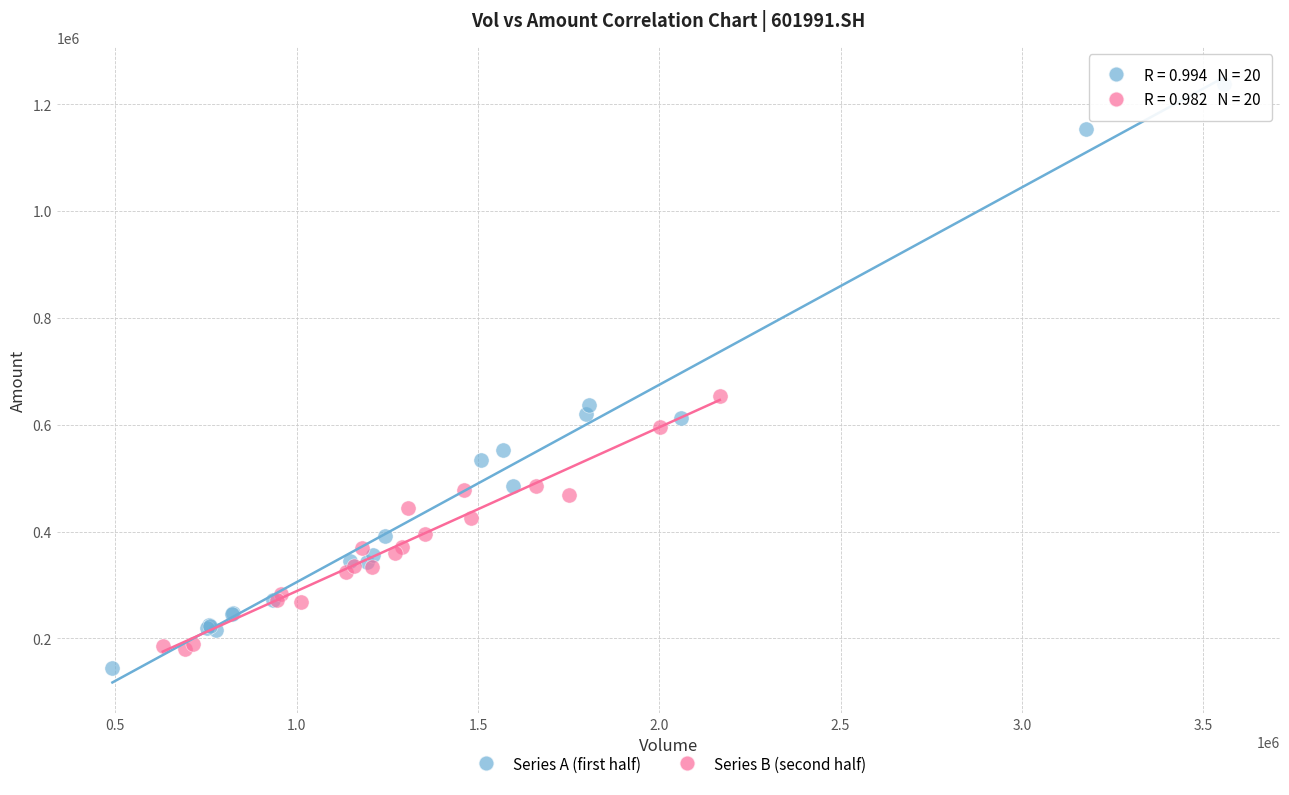

Which series has the largest Y range (max minus min)?

Series A (first half)